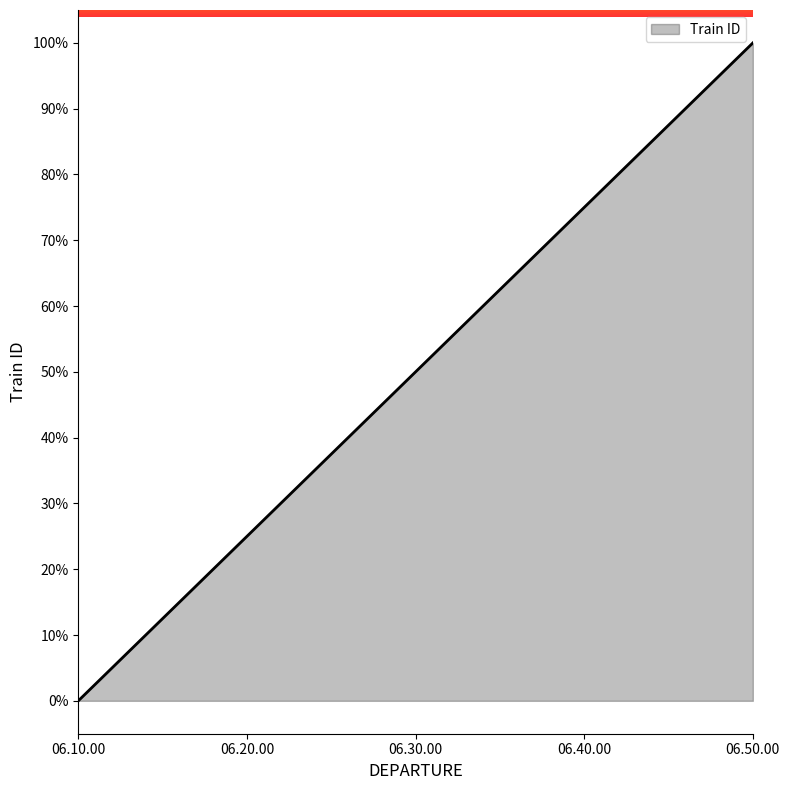

What is the change in value from 06.10.00 to 06.30.00?

+50